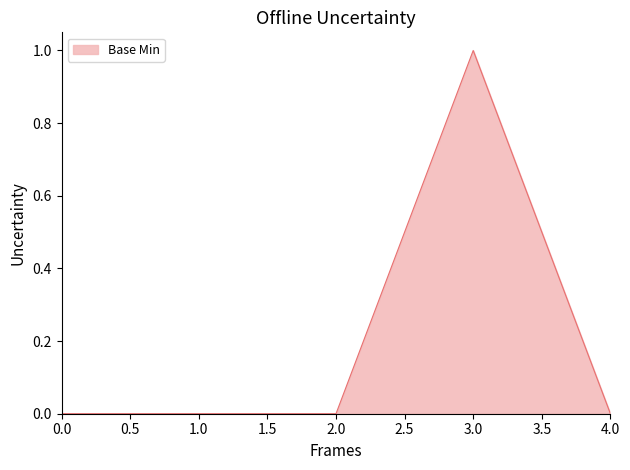

The chart shows a value of 0 at 2.0. True or false?

True